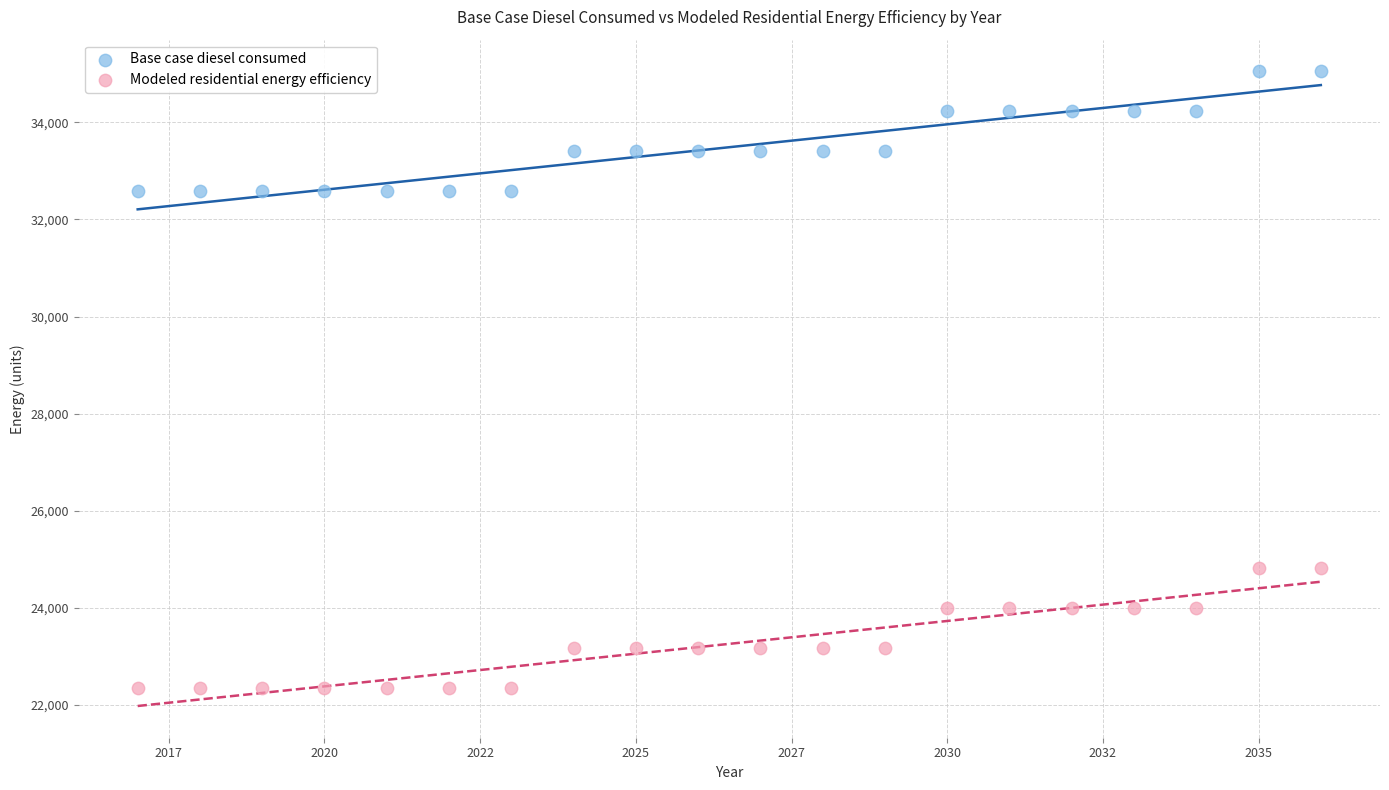

Which series contains the highest Y value?

Base case diesel consumed